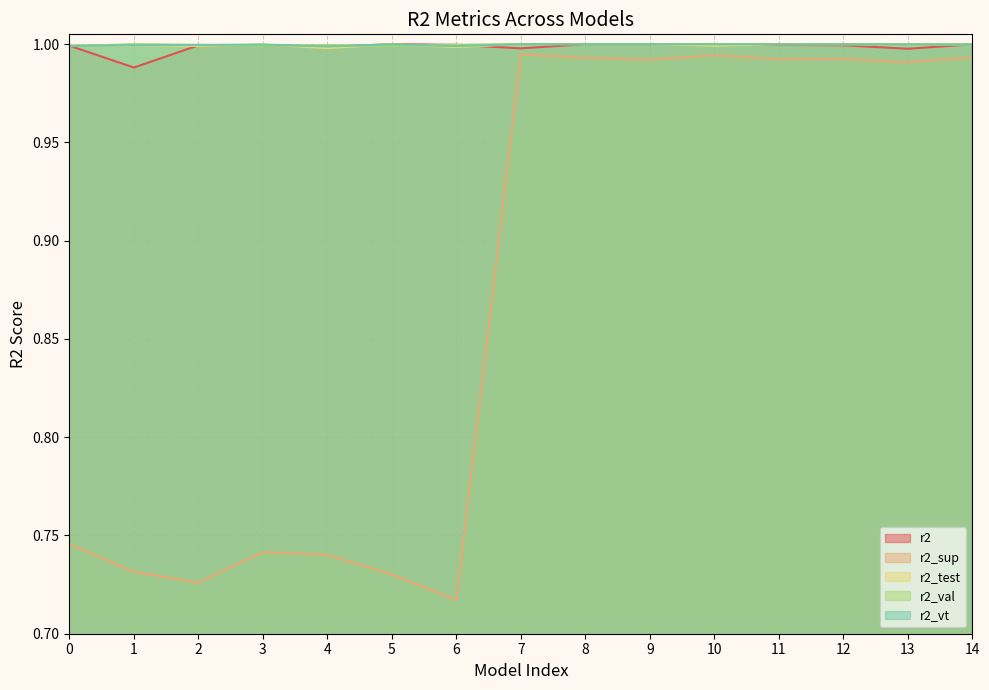

How many lines are shown in the chart?

5